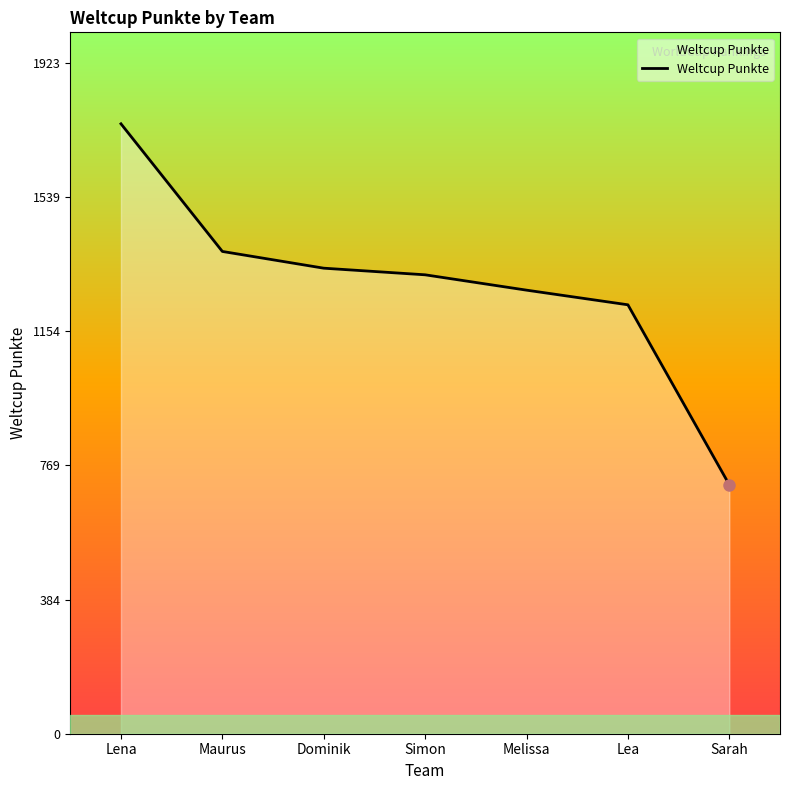

What is the minimum value shown in the chart?

714